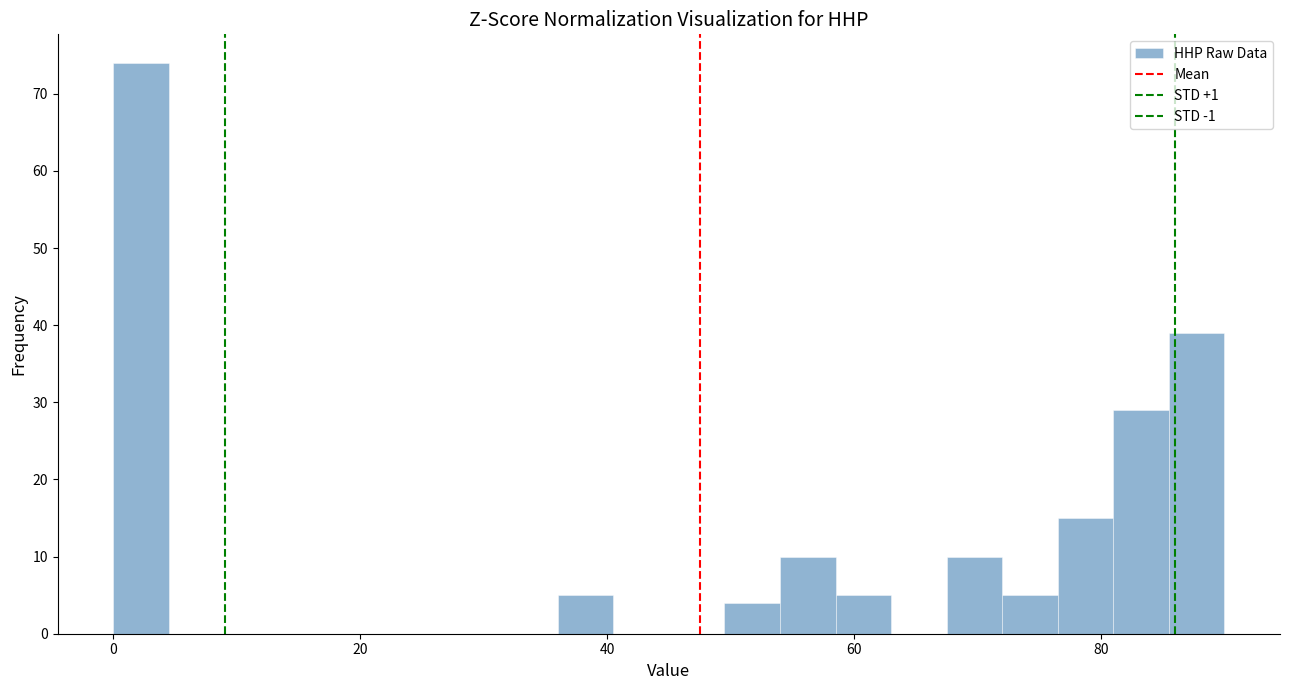

Read against the x-axis, roughly where is the centre of the tallest bar?

2